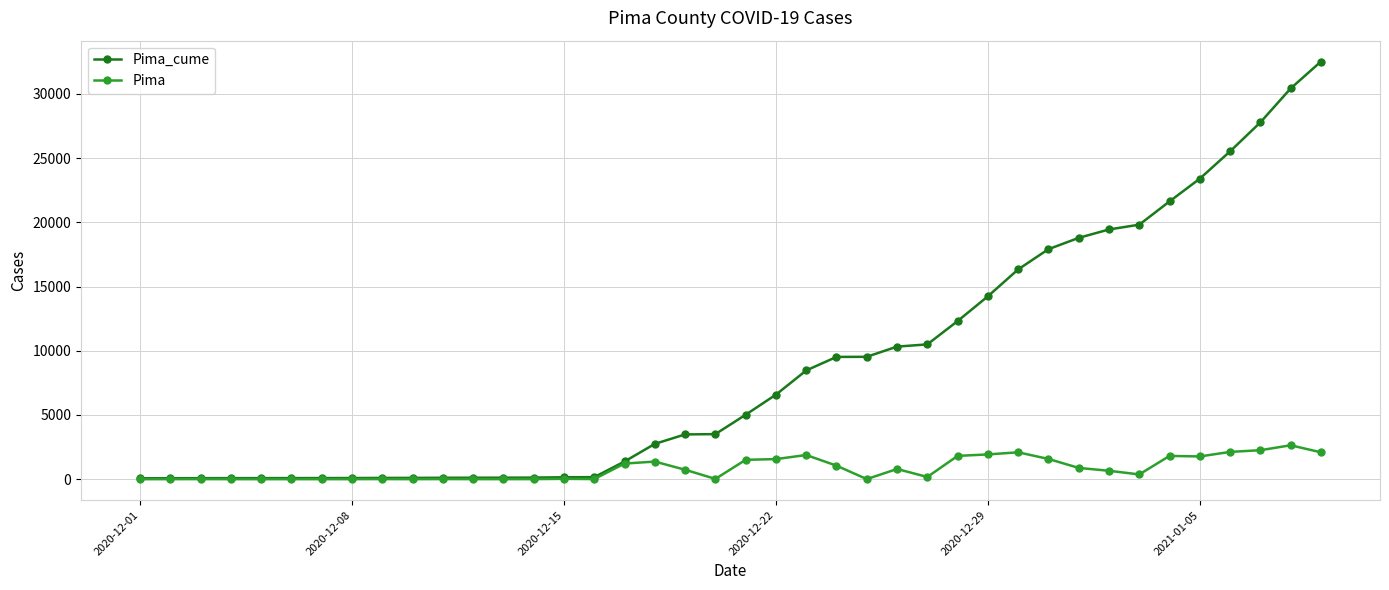

What is the maximum value shown in the chart?

32513